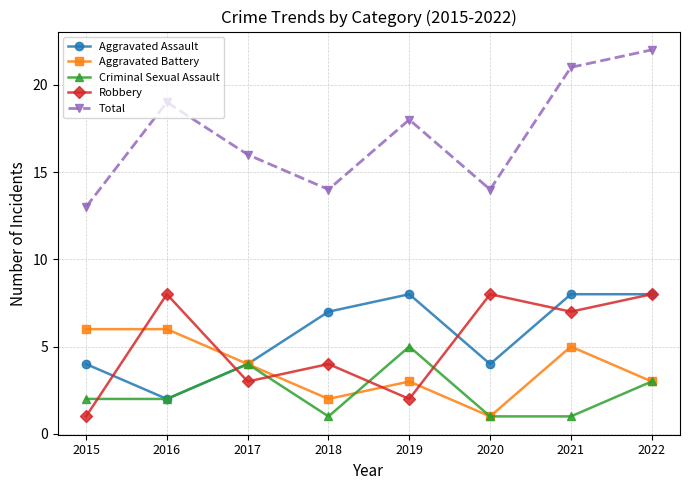

Where is the first local maximum for Criminal Sexual Assault?

2017